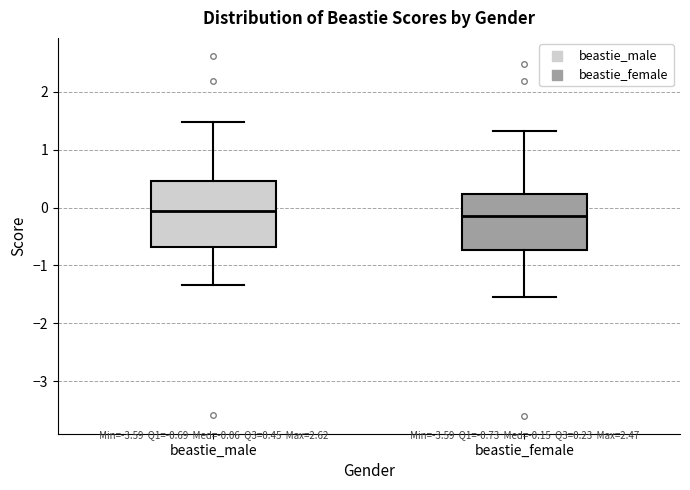

Which box is the tallest, from its lower edge to its upper edge?

beastie_male